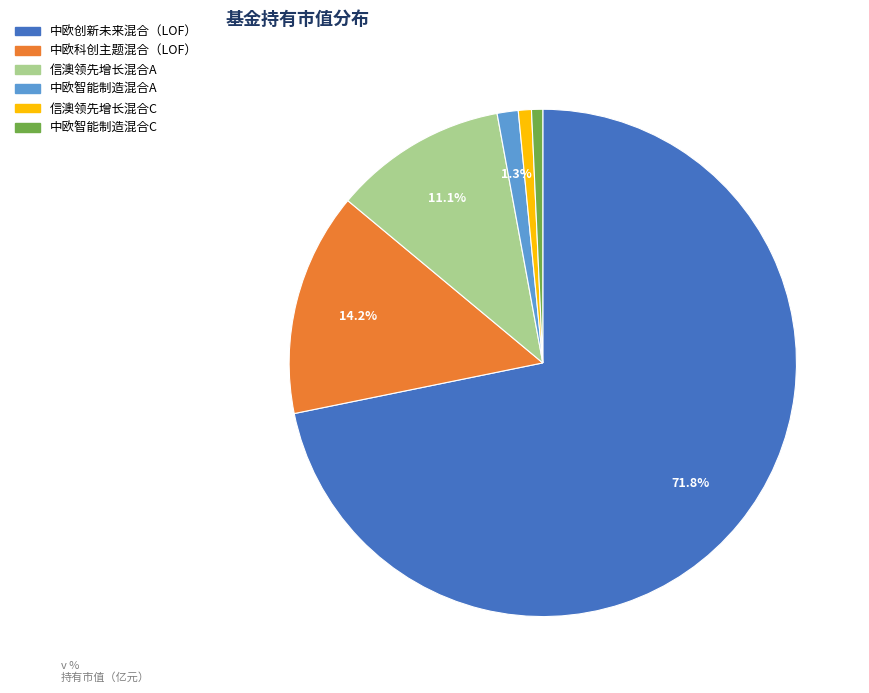

Which has a higher value, 中欧智能制造混合C or 中欧科创主题混合（LOF）?

中欧科创主题混合（LOF）